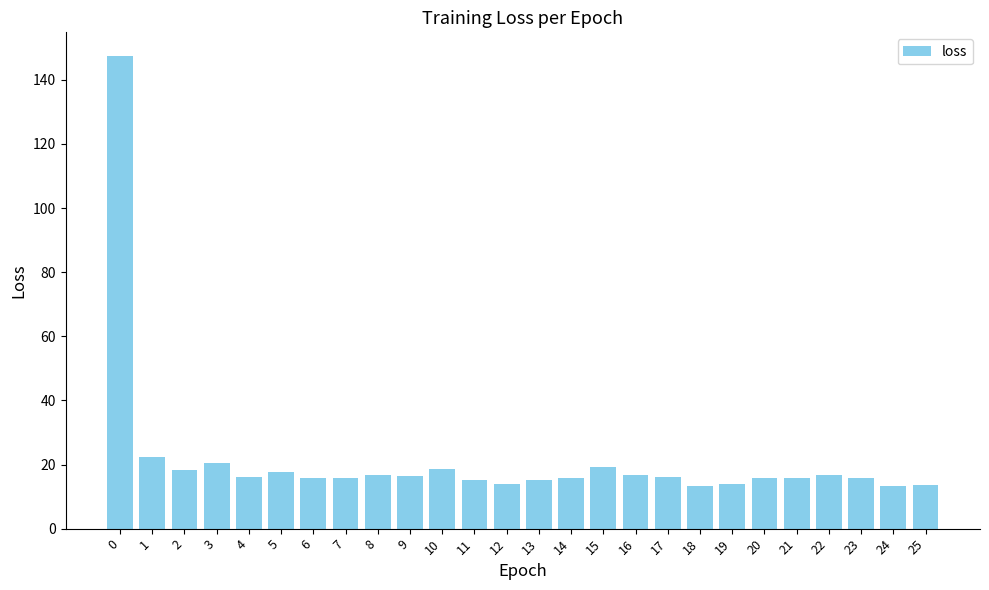

Between 11 and 8, which is larger?

8